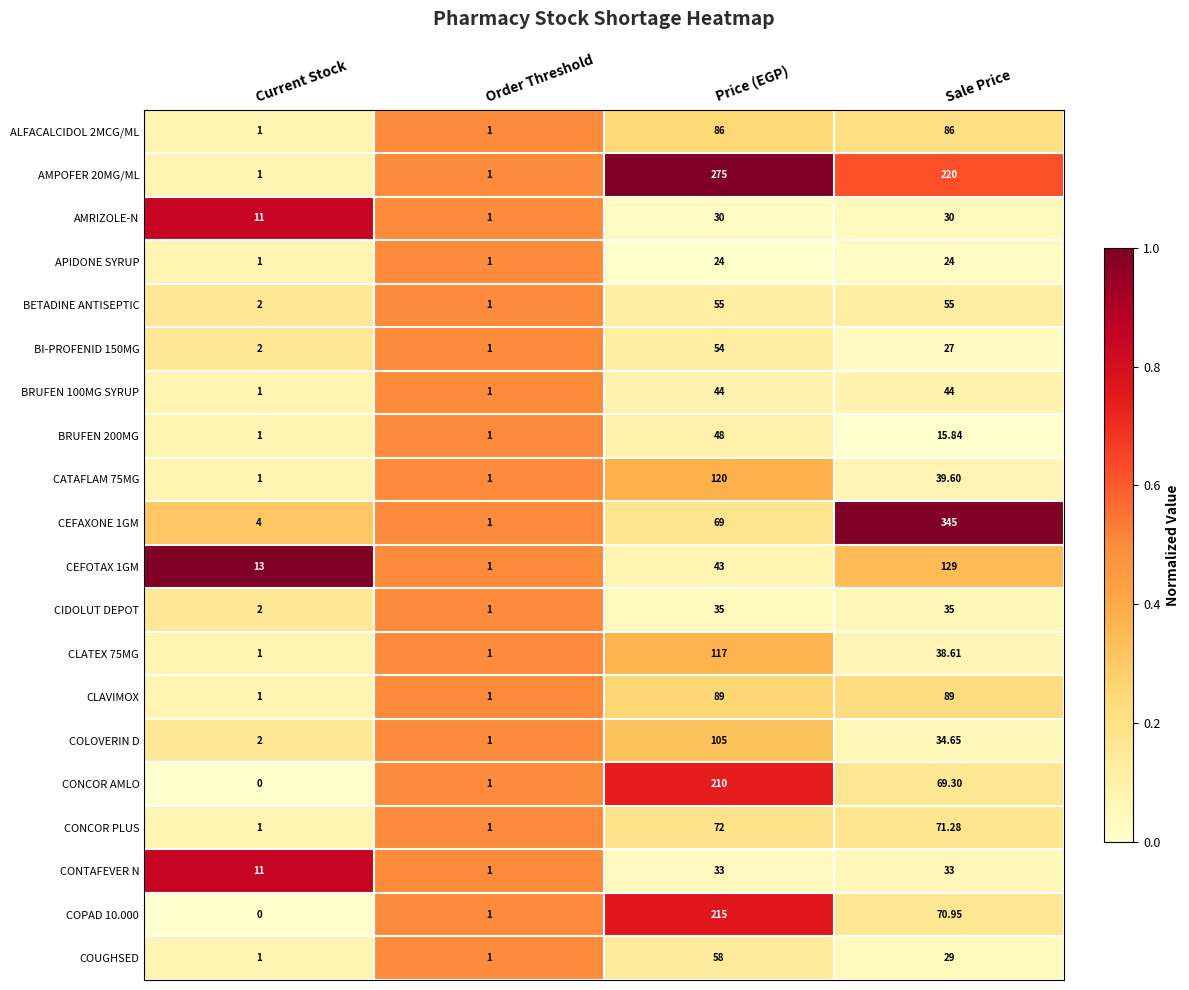

List the series in order of their peak value, lowest first.

APIDONE SYRUP, AMRIZOLE-N, CONTAFEVER N, CIDOLUT DEPOT, BRUFEN 100MG SYRUP, BRUFEN 200MG, BI-PROFENID 150MG, BETADINE ANTISEPTIC, COUGHSED, CONCOR PLUS, ALFACALCIDOL 2MCG/ML, CLAVIMOX, COLOVERIN D, CLATEX 75MG, CATAFLAM 75MG, CEFOTAX 1GM, CONCOR AMLO, COPAD 10.000, AMPOFER 20MG/ML, CEFAXONE 1GM